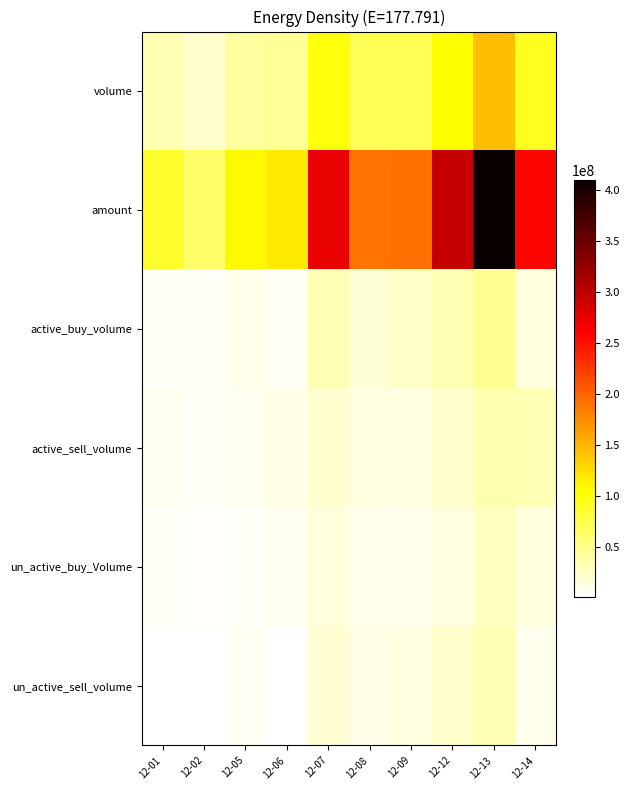

Rank the series by their maximum value, from highest to lowest.

amount, volume, active_buy_volume, active_sell_volume, un_active_sell_volume, un_active_buy_Volume